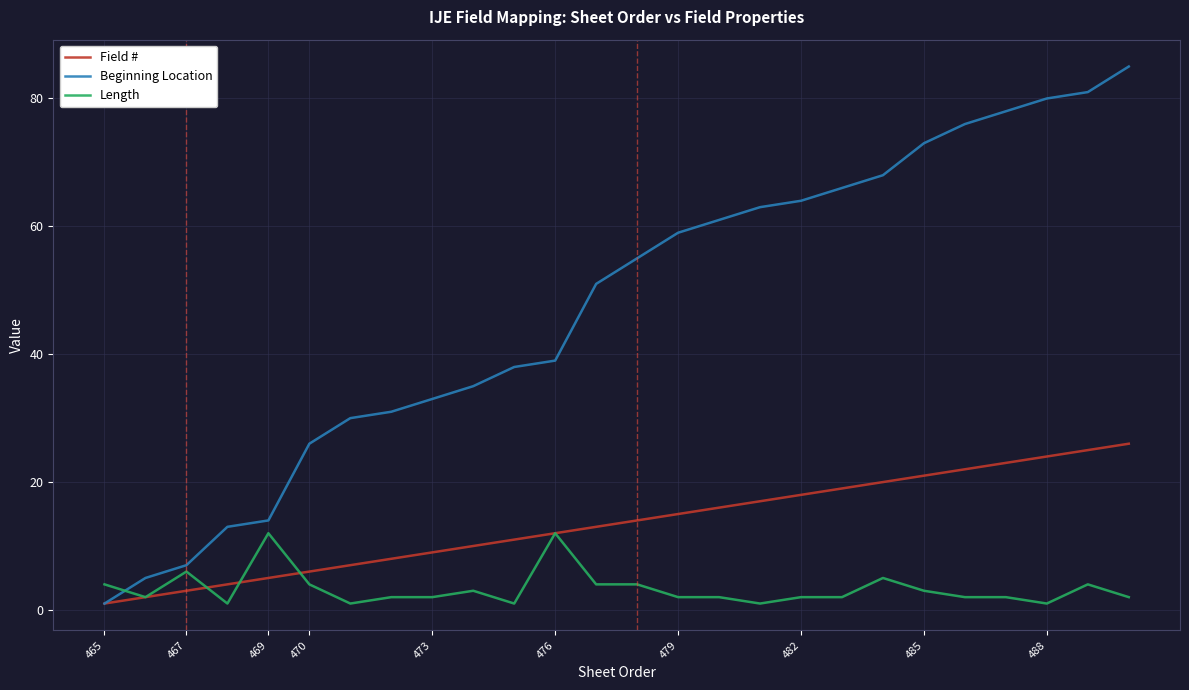

How many distinct data groups are displayed?

3